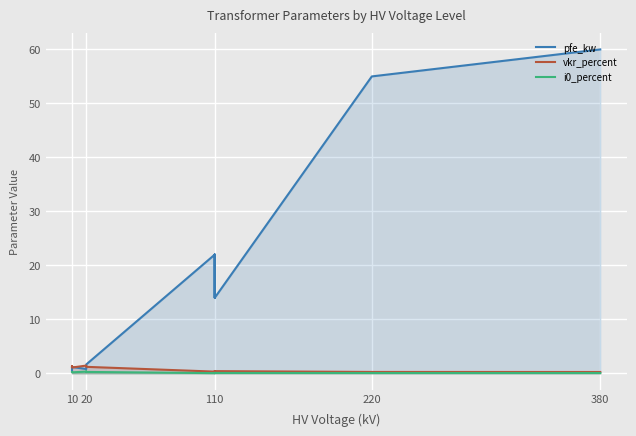

Is it true that vkr_percent equals 0.4 at 110?

True